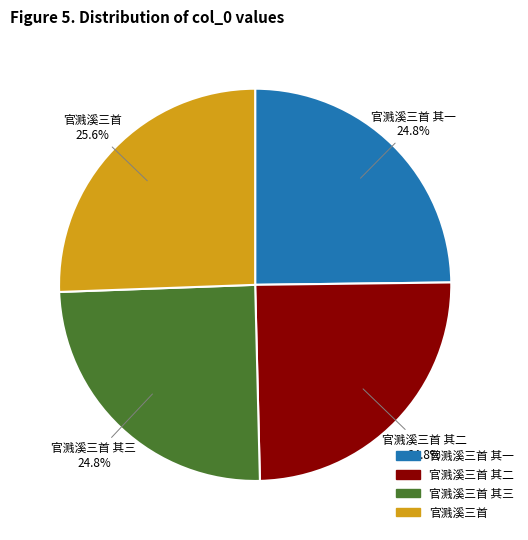

Does any single category account for the majority?

No